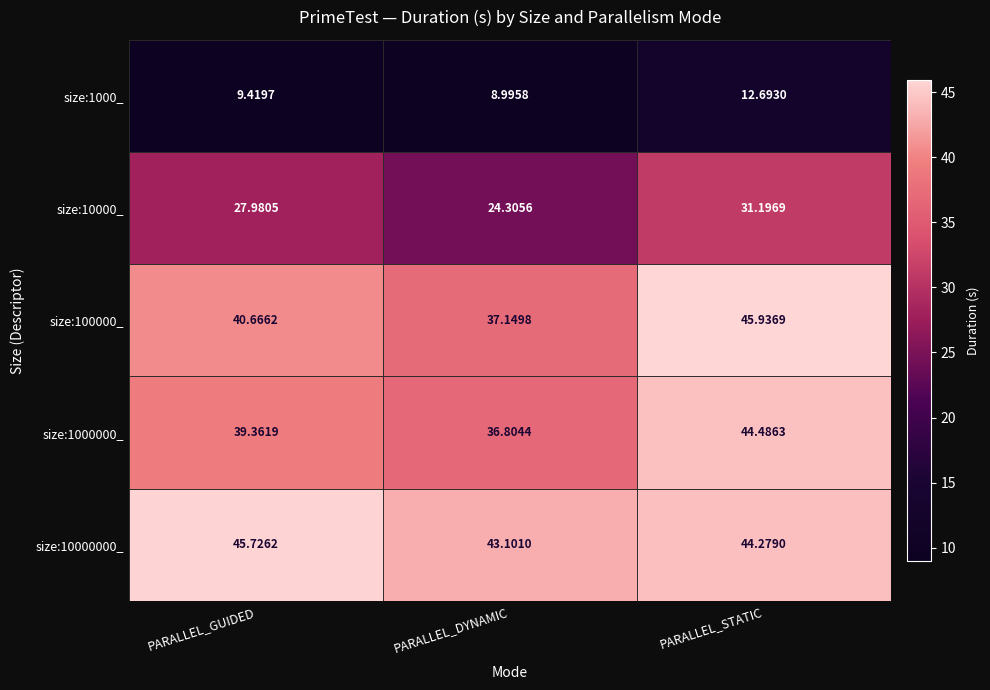

Which category has the lowest value in the size:1000000_ series?

PARALLEL_DYNAMIC